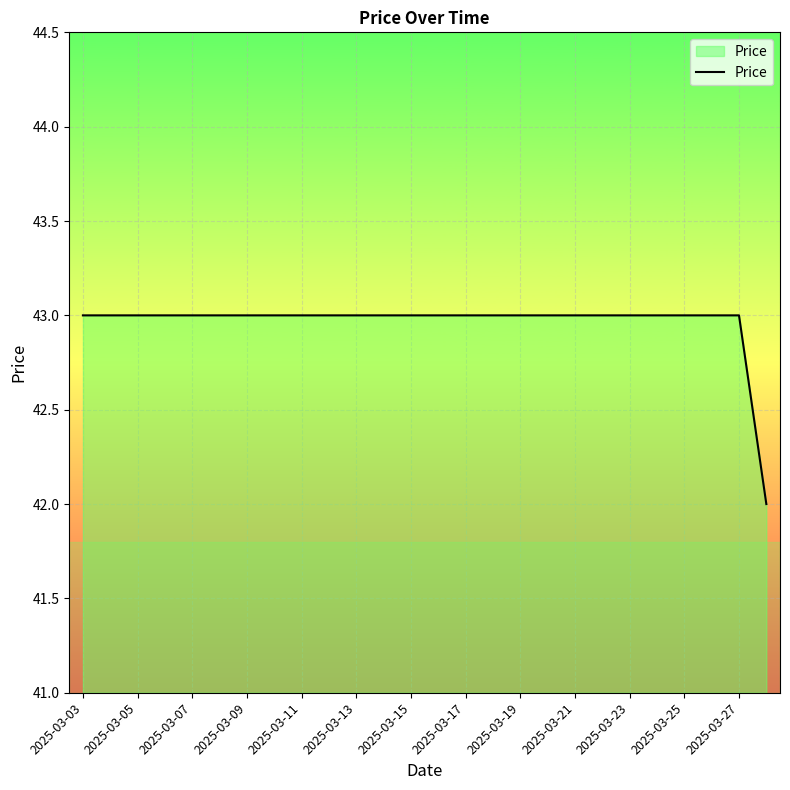

What is the greatest value displayed?

43